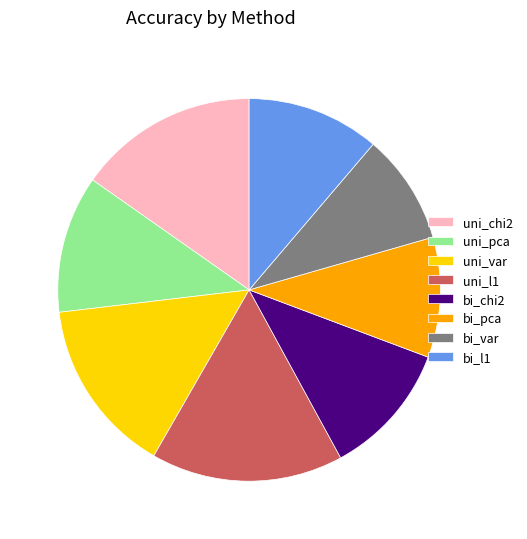

Is it true that bi_pca is 16% of the pie?

False